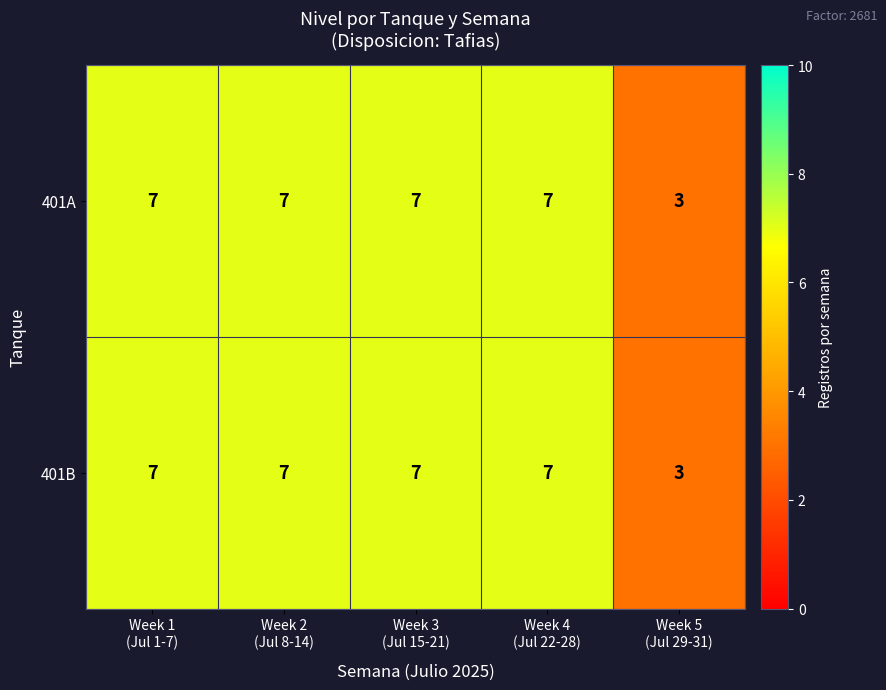

Count the 401A values in the range 7 to 8.

4